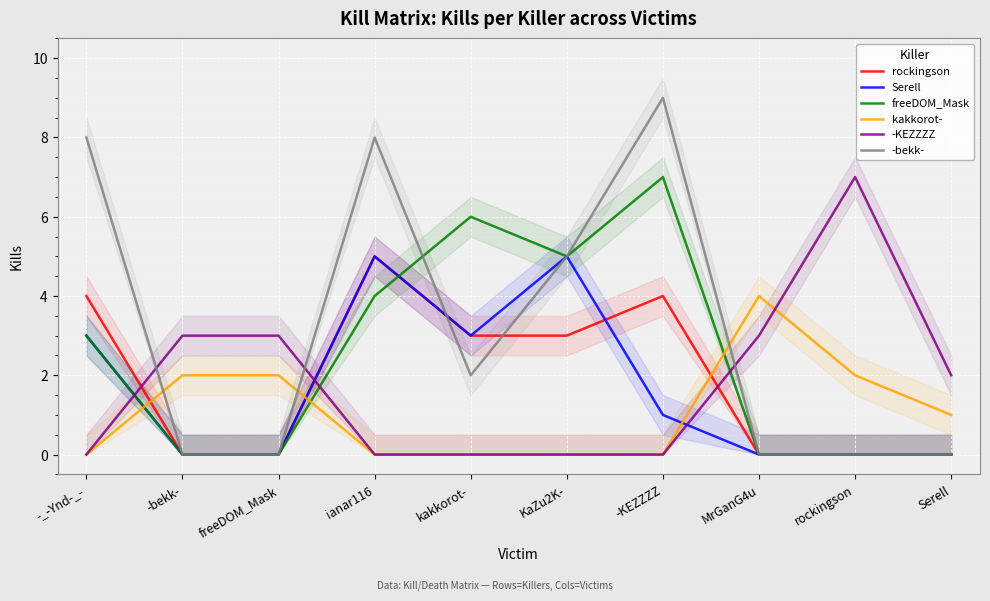

What is the total value across all series at rockingson?

9